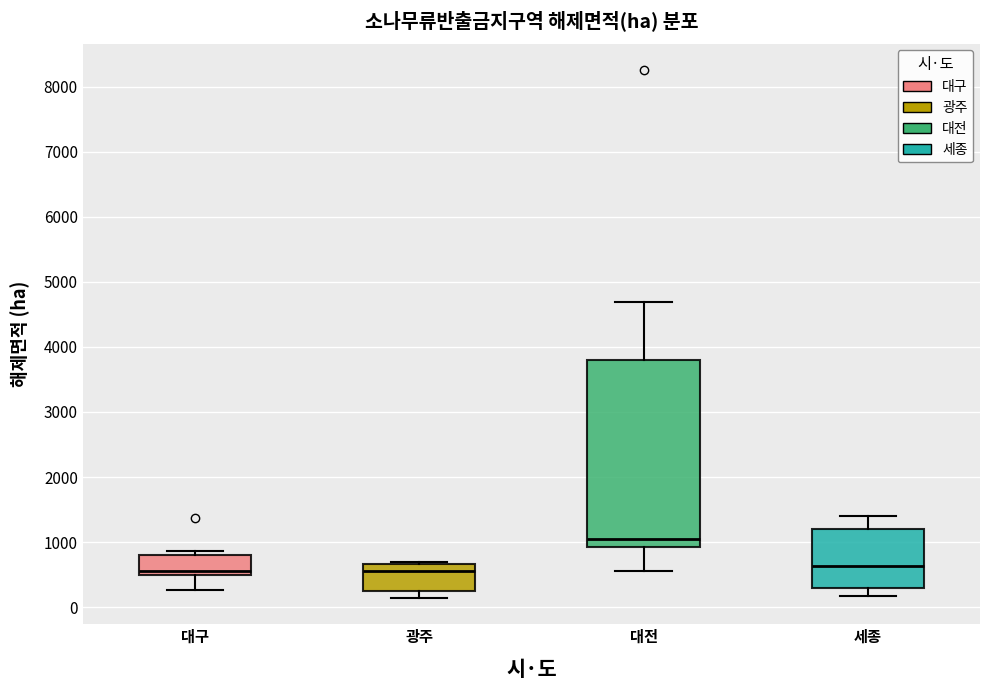

Reading left to right, transcribe this box plot: for each box, give where its median line is, the range the box spans, and where its two whiskers end, as read against the y-axis. The values are not printed on the chart, so give them approximately, as read against the axis.

대구: median 600, box 500 to 800, whiskers 300 to 900
광주: median 500, box 200 to 700, whiskers 100 to 700 (just above the box's upper edge)
대전: median 1100, box 900 to 3800, whiskers 600 to 4700
세종: median 600, box 300 to 1200, whiskers 200 to 1400